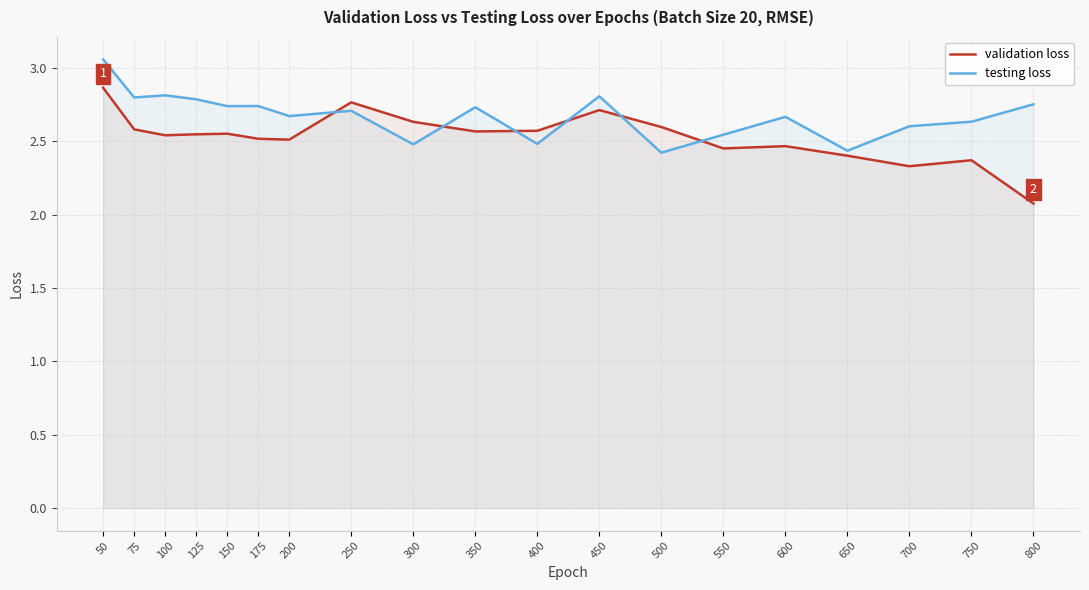

At how many categories does at least one series exceed 2?

19